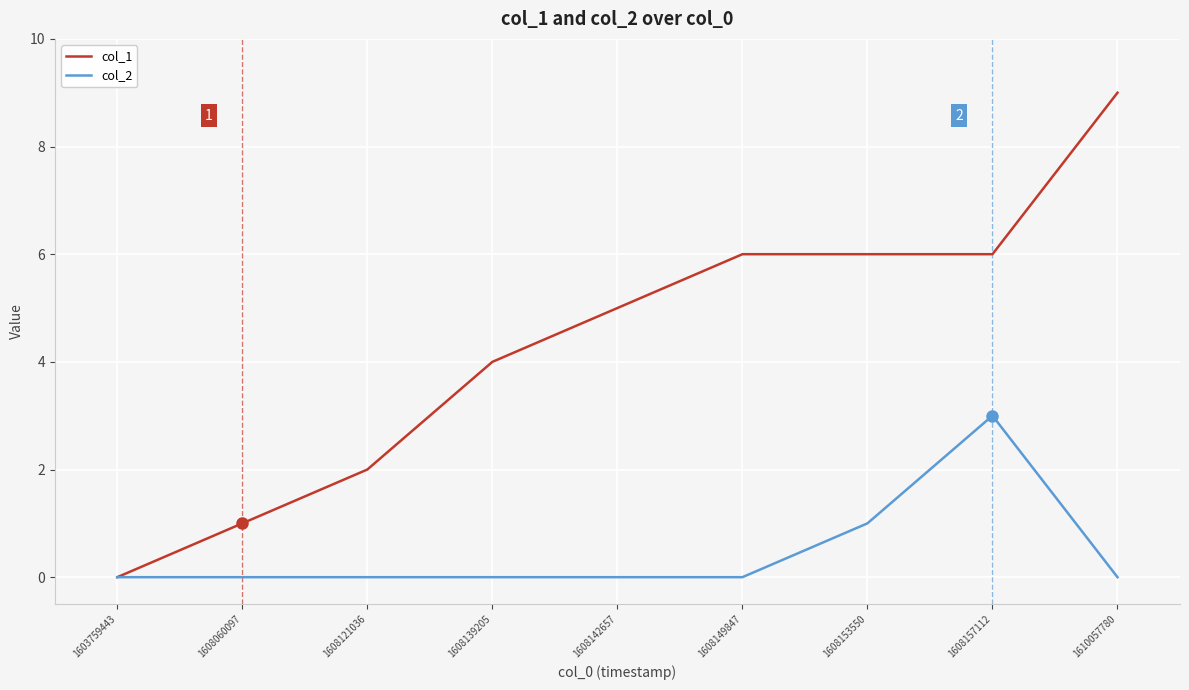

What is the difference between the maximum and second lowest values in the col_1 series?

8